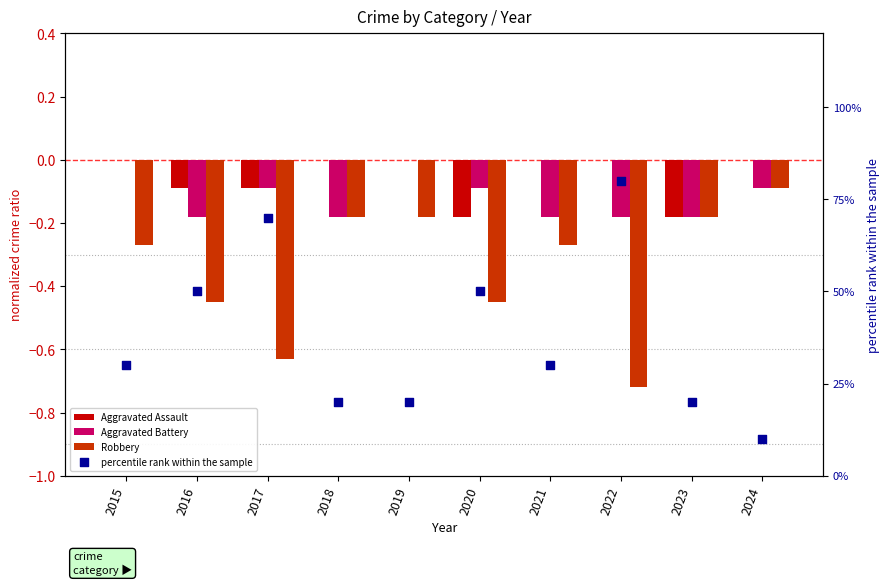

Which series reaches the maximum Y coordinate?

percentile rank within the sample